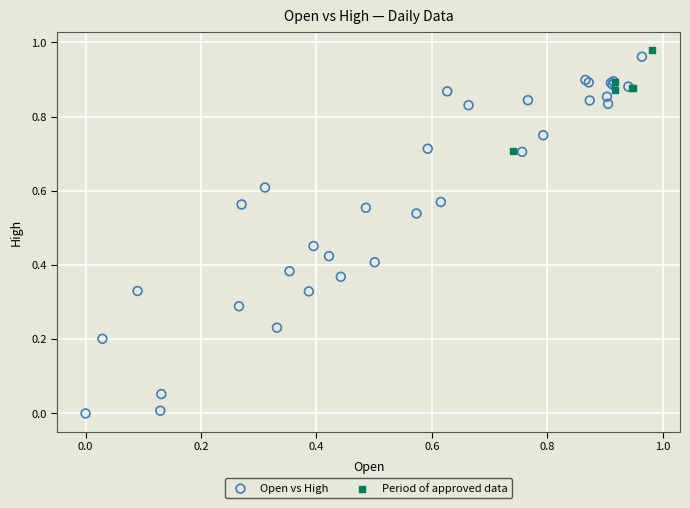

Which series has the widest spread of Y values?

Open vs High